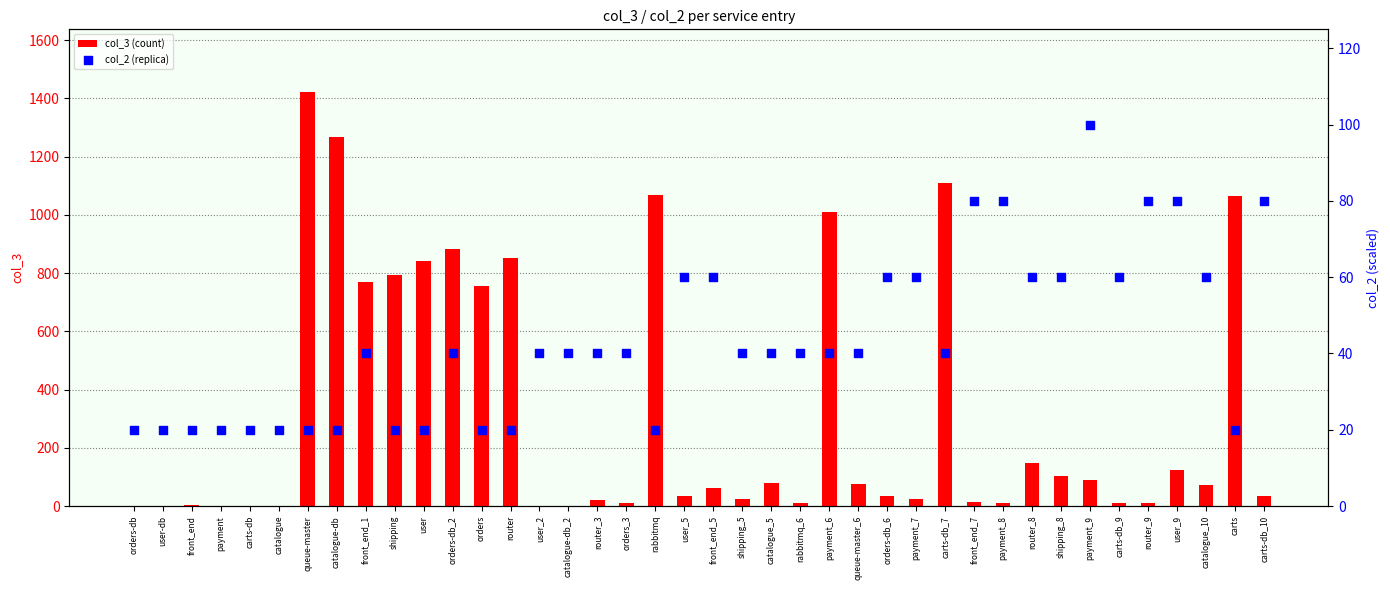

What are all the series names shown in the legend?

col_3 (count), col_2 (replica)